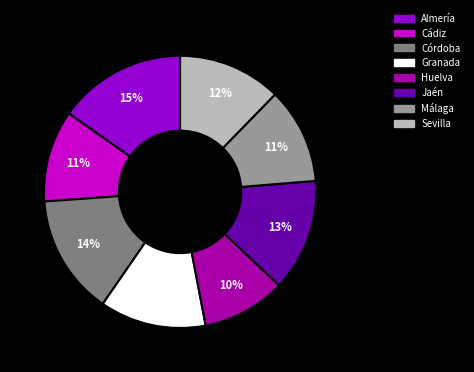

Combined, do Almería and Jaén account for over 50%?

No